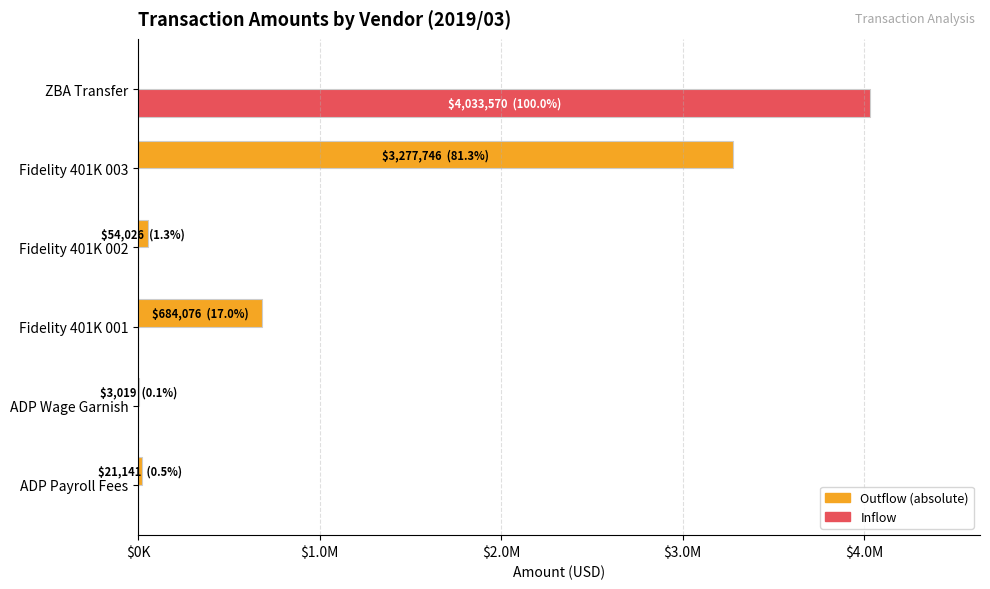

How many categories are shown in the chart?

6